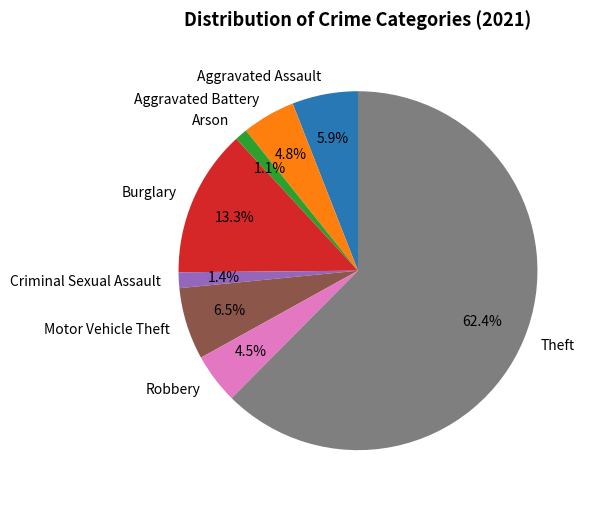

Does Theft account for over 50% of the chart?

Yes